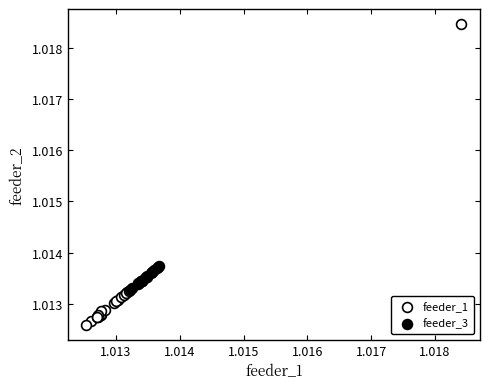

Which series has the largest Y range (max minus min)?

feeder_1